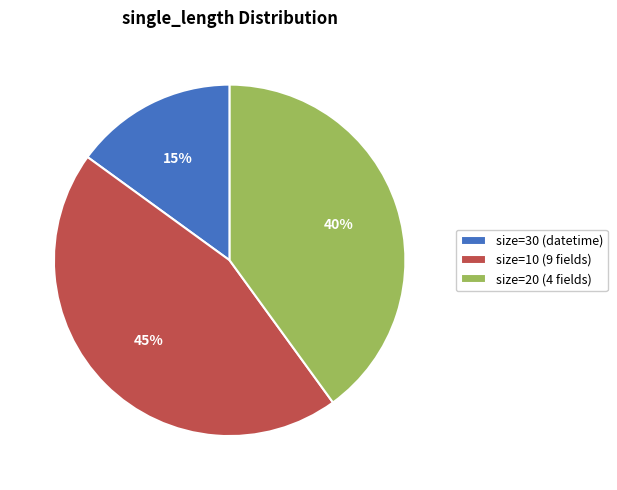

Which category has the smallest portion of the pie?

size=30 (datetime)